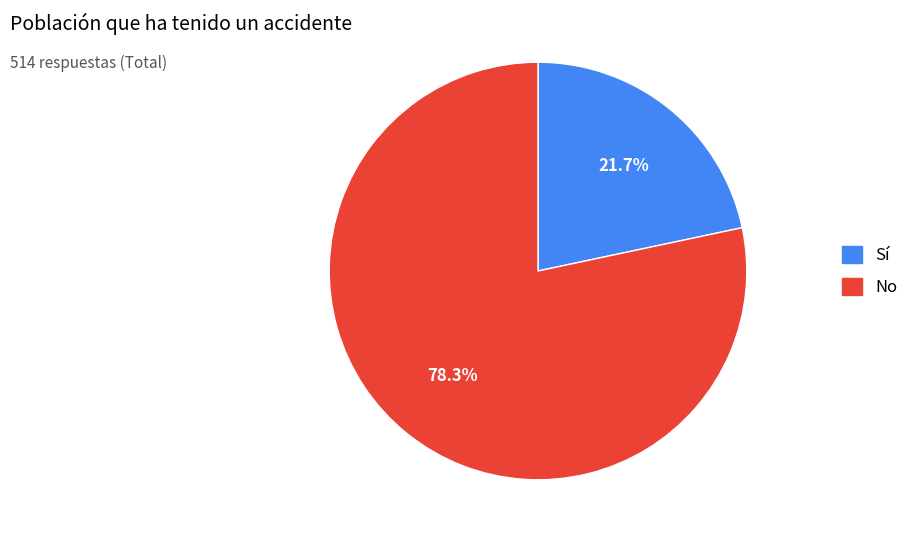

Between Sí and No, which is larger?

No